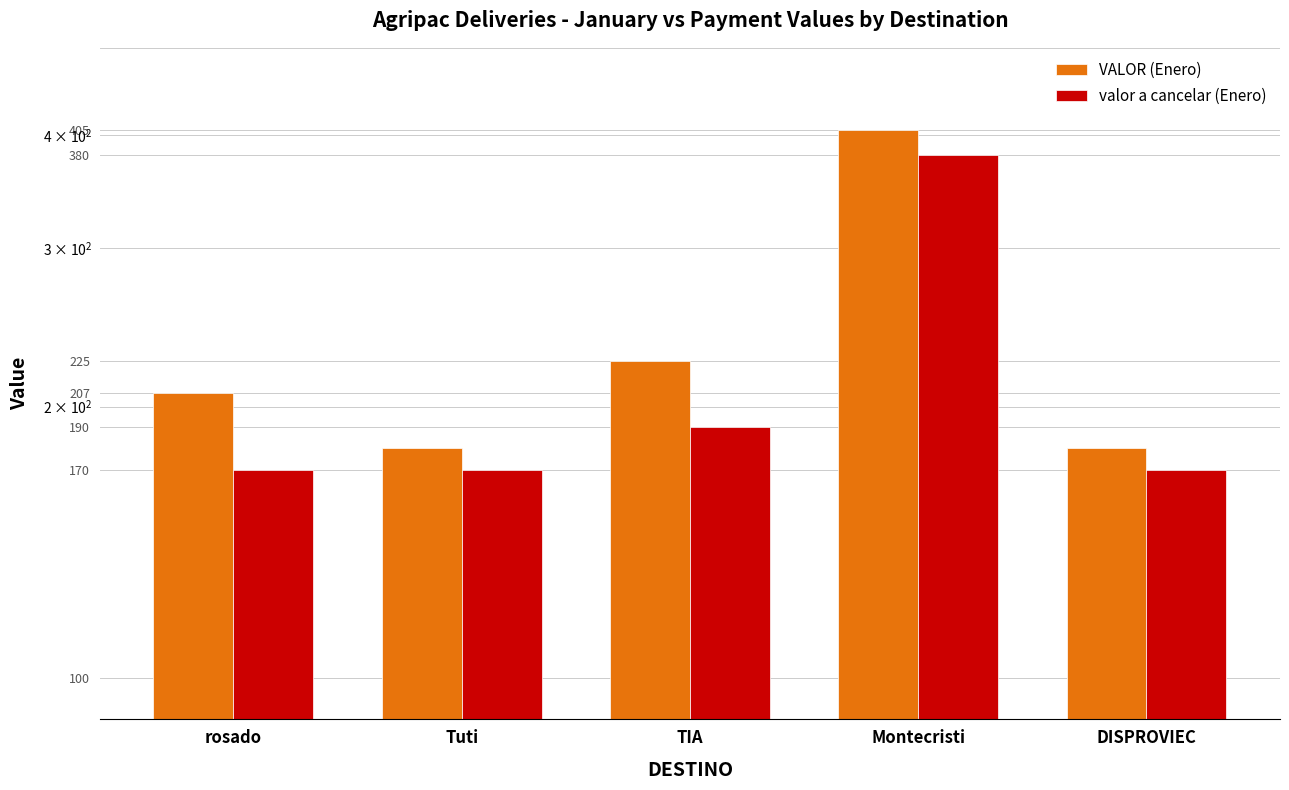

What are all the series names shown in the legend?

VALOR (Enero), valor a cancelar (Enero)